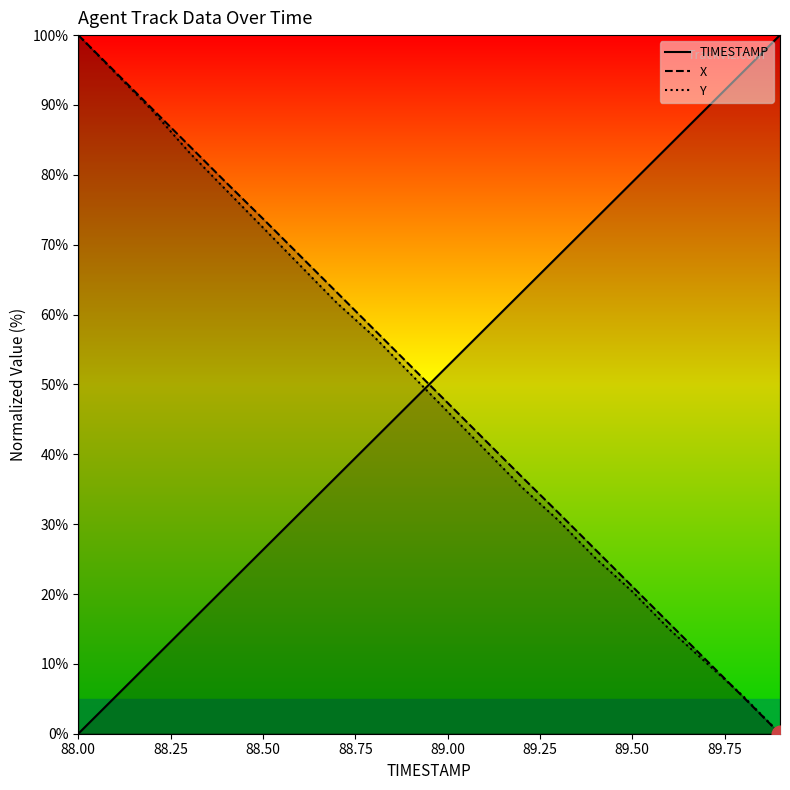

True or false: TIMESTAMP and X cross at least once.

True